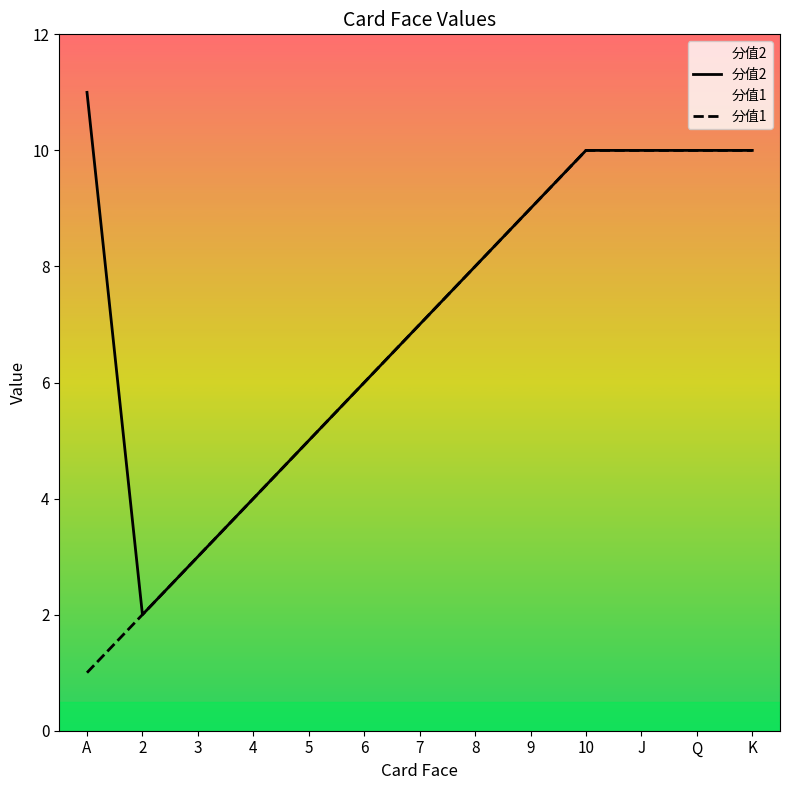

Which series has the widest spread of values?

分值2